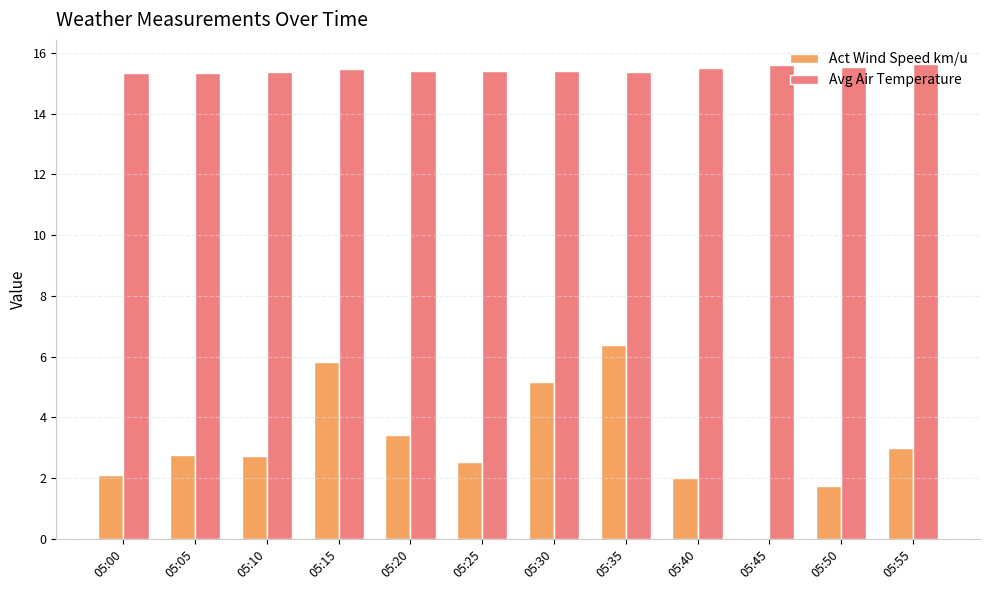

What is the sum of the Act Wind Speed km/u values at 05:10 and 05:20?

6.1